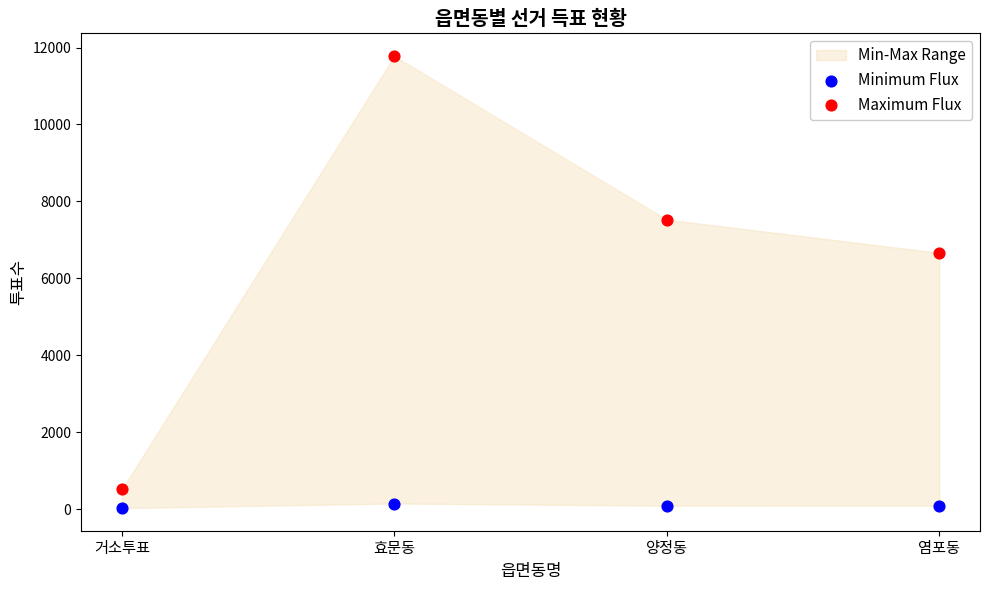

Which series reaches the minimum Y coordinate?

Minimum Flux